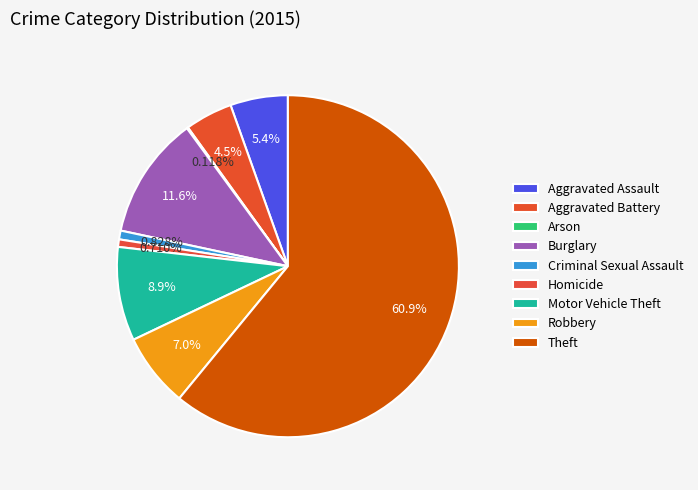

Does Aggravated Assault account for over 50% of the chart?

No